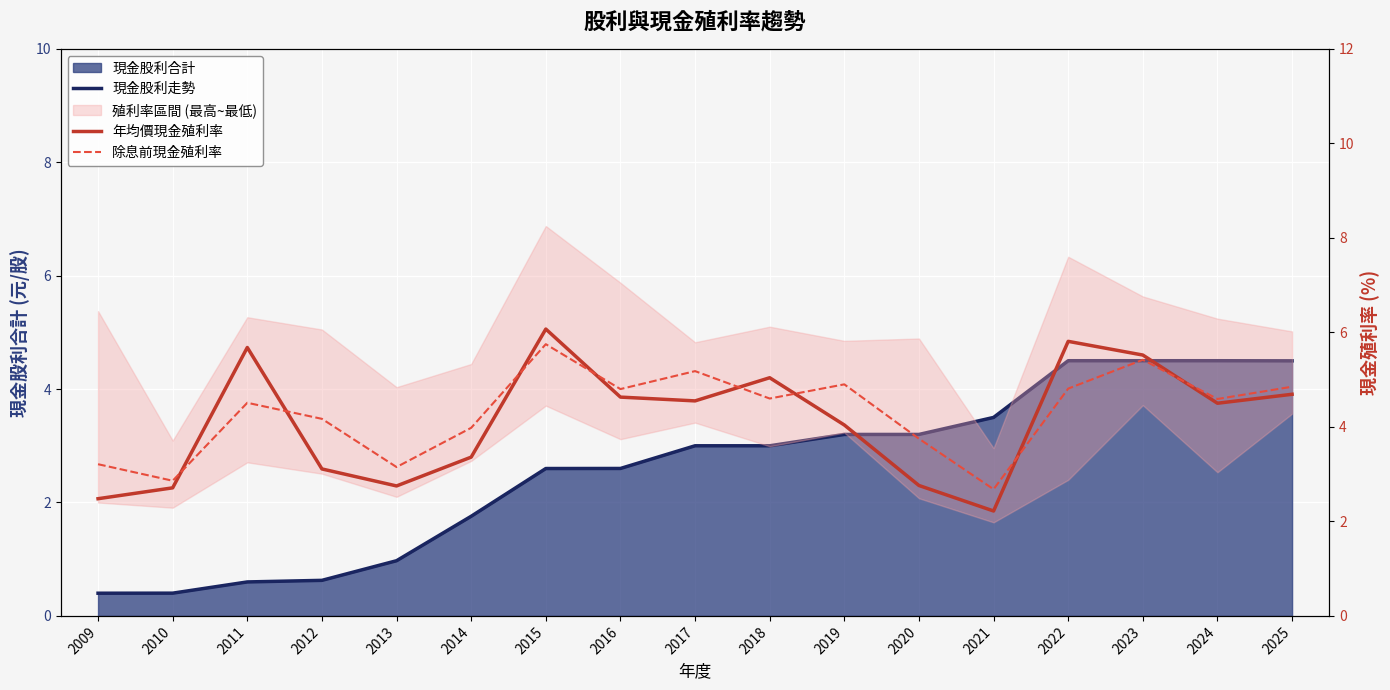

What is the difference between the 年均價現金殖利率 values at 2021 and 2011?

3.5